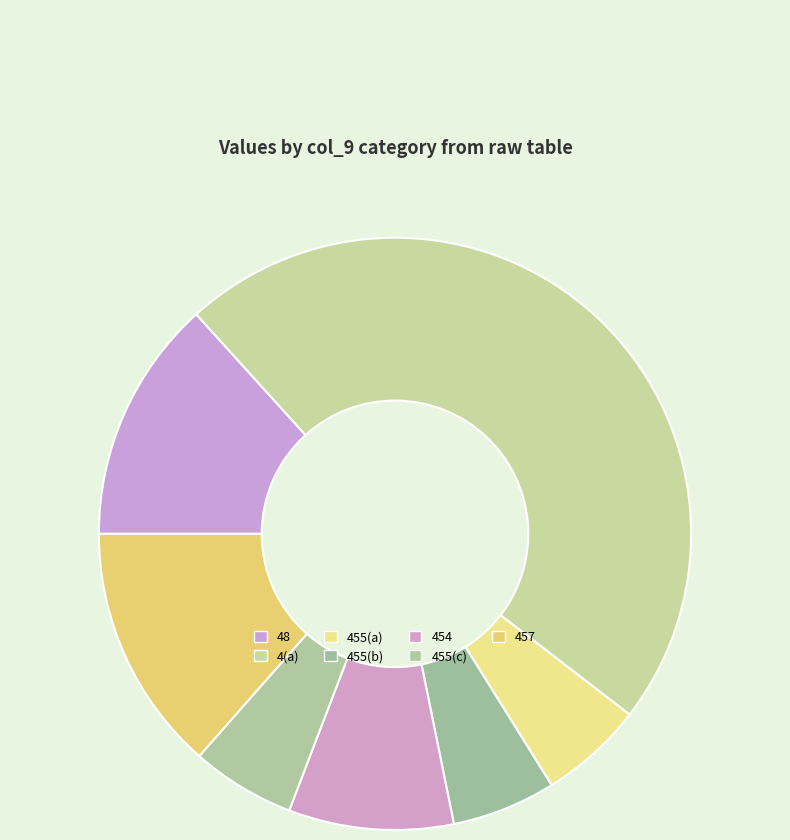

How many segments does this pie chart have?

7